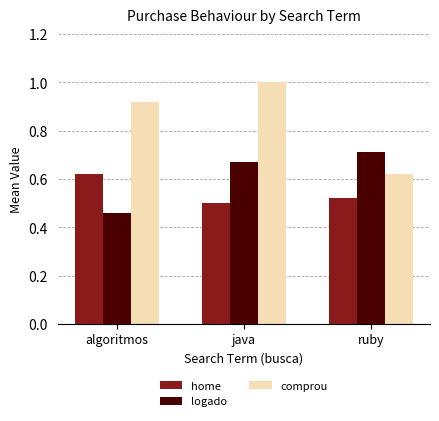

List the series in order of their peak value, lowest first.

home, logado, comprou